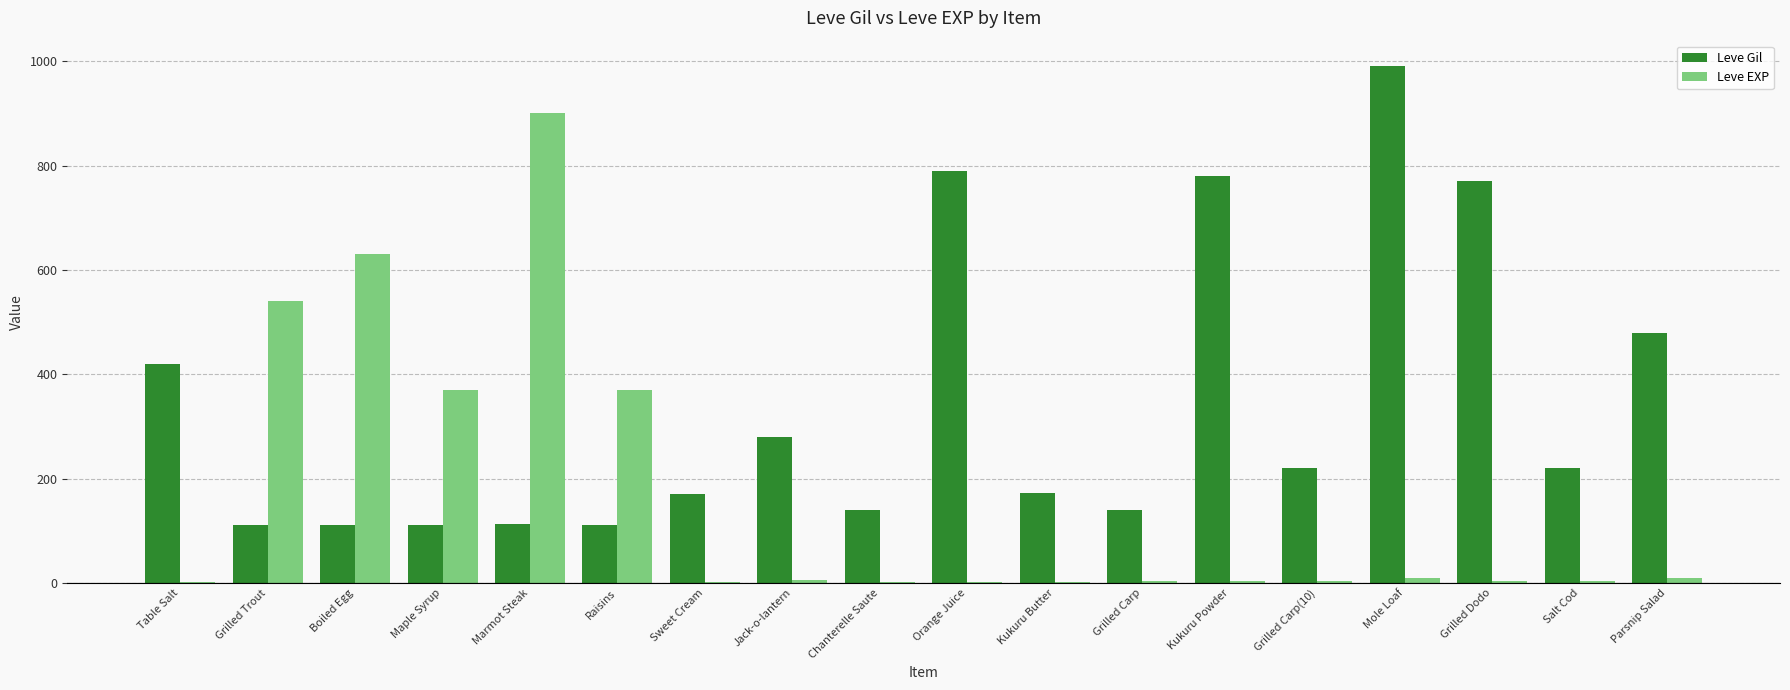

Between Kukuru Powder and Grilled Carp(10), which series saw the biggest shift?

Leve Gil